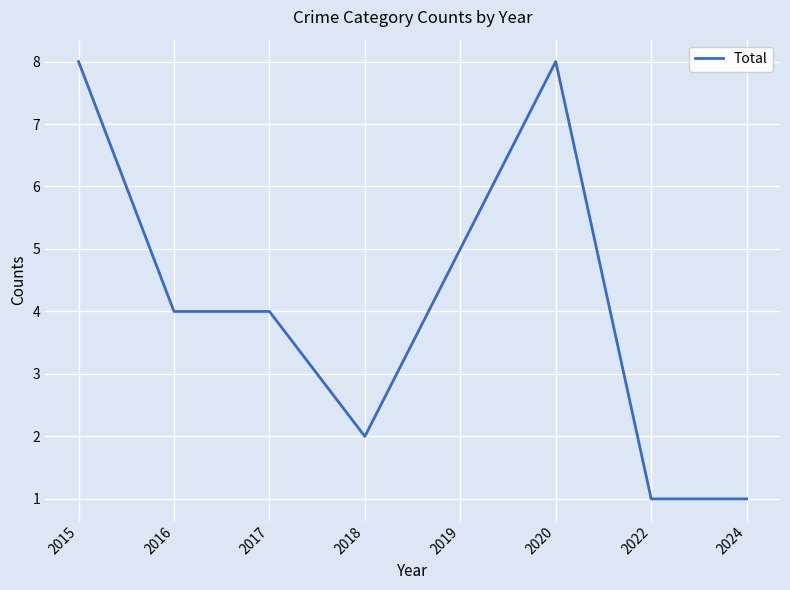

The chart shows a value of 8 at 2020. True or false?

True